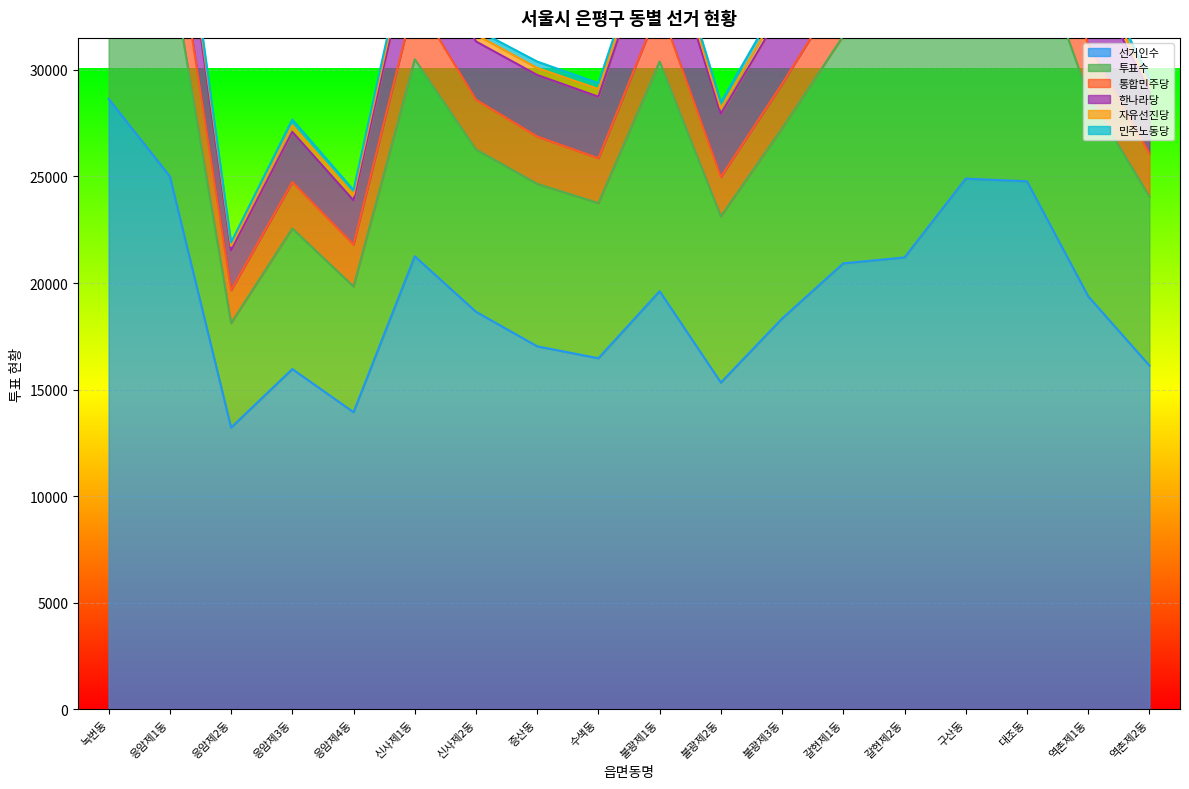

What is the value of the 투표수 point at the 14th from the left?

11035